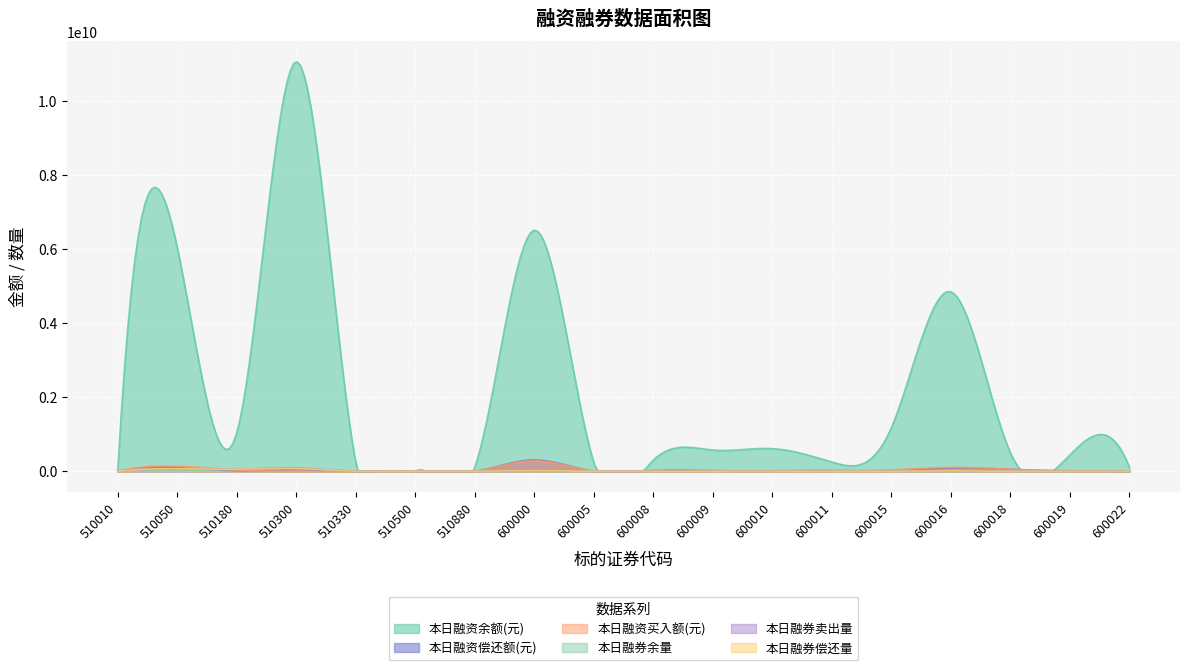

True or false: 本日融券卖出量 has a value of 19927659 at 600016.

False